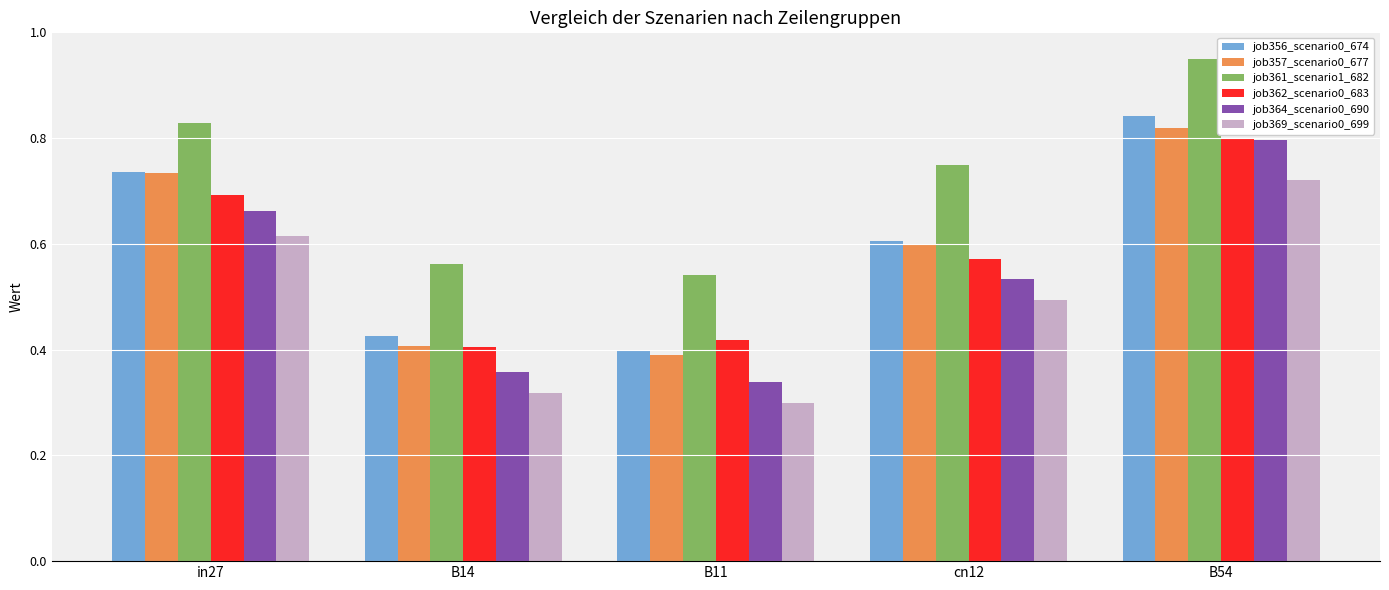

What is the sum of all job357_scenario0_677 values?

2.9